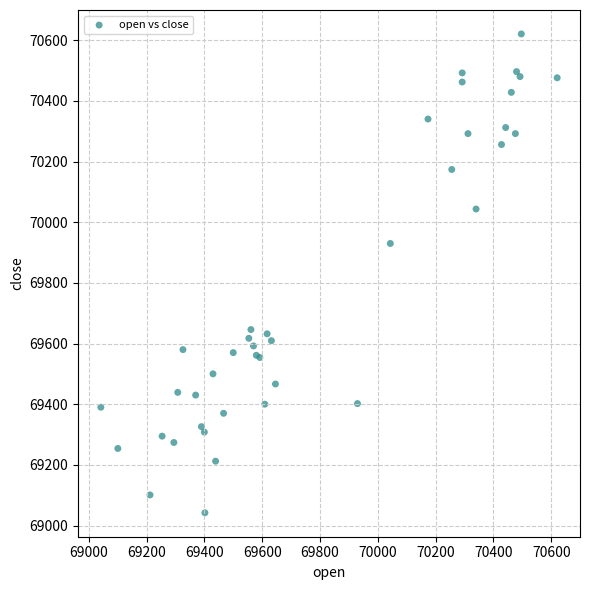

What Y value in the scatter plot is closest to 69831?

69929.8